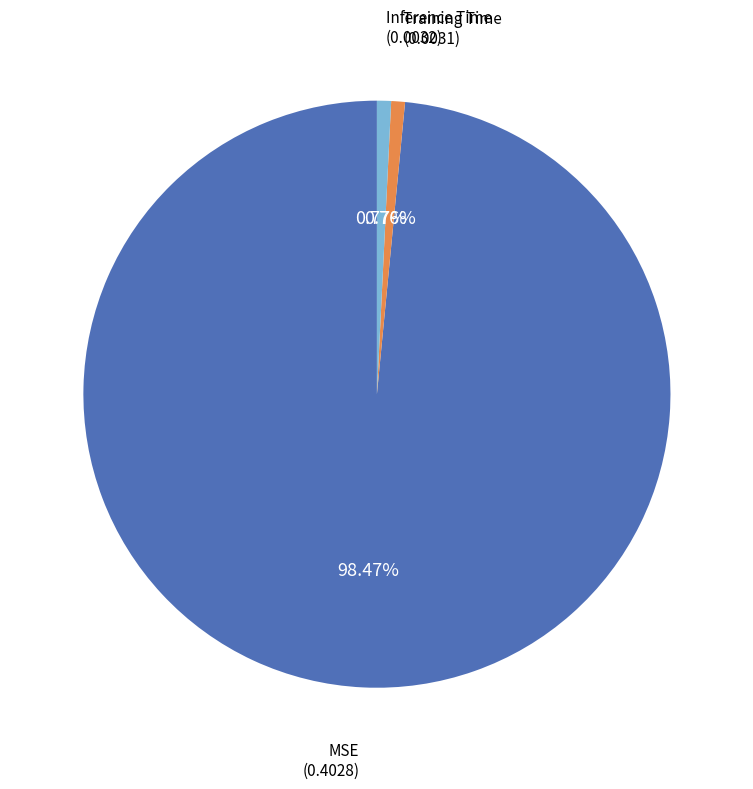

Is there a majority slice in this chart?

Yes